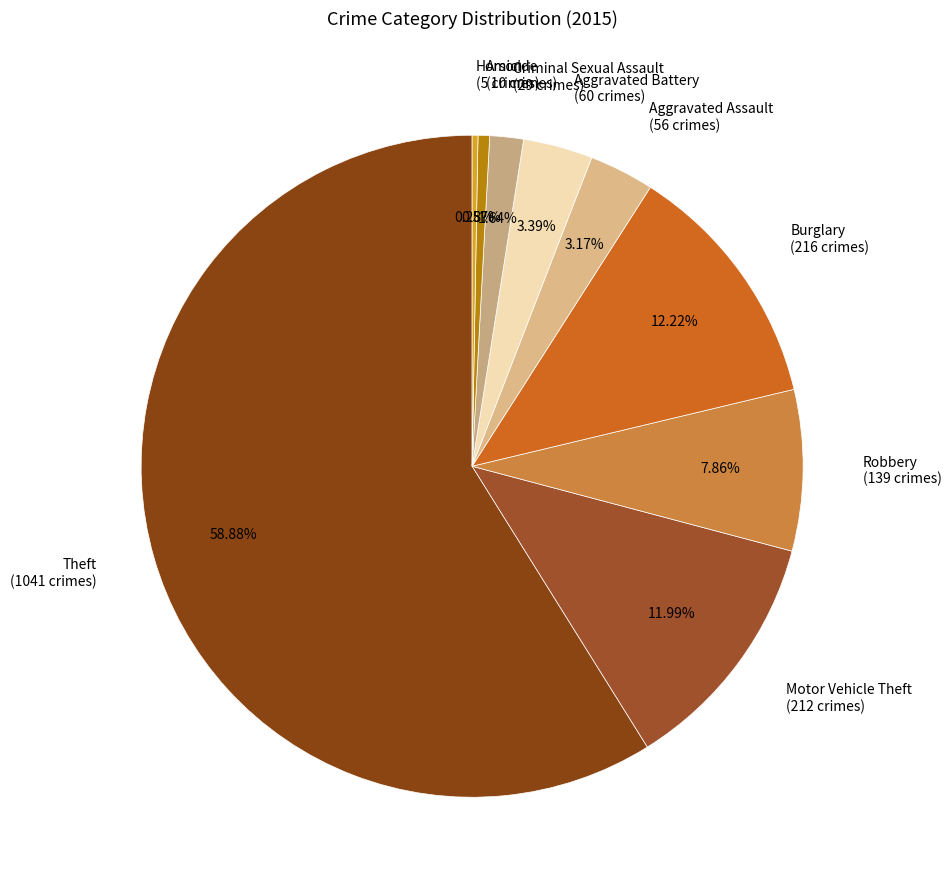

Does Theft account for over 50% of the chart?

Yes